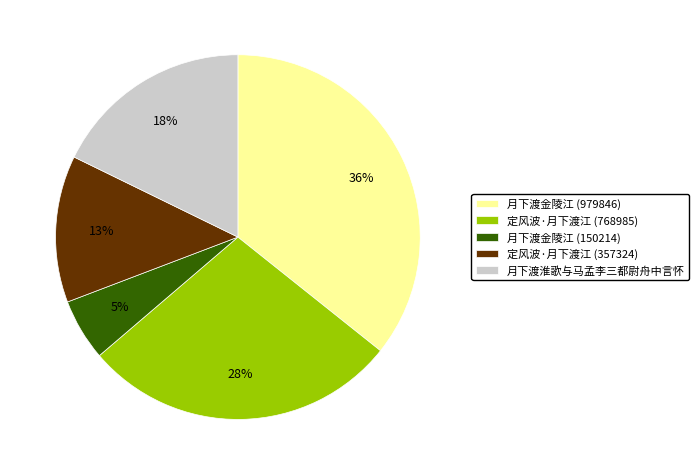

The 月下渡淮歌与马孟李三都尉舟中言怀 slice represents 18% of the pie. True or false?

True